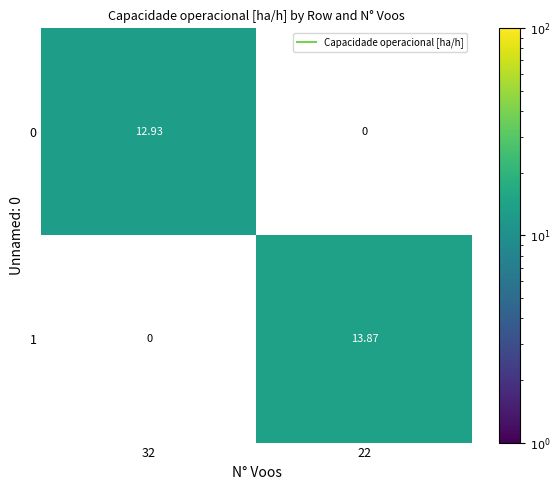

Is the value of 1 at 22 greater than the value of 0 at 22?

Yes